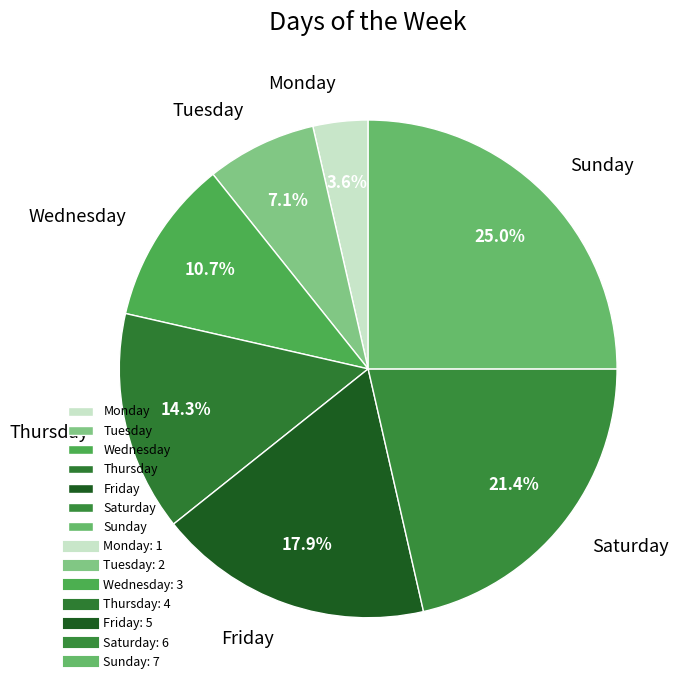

To the nearest percent, what percentage of the pie is Wednesday?

11%